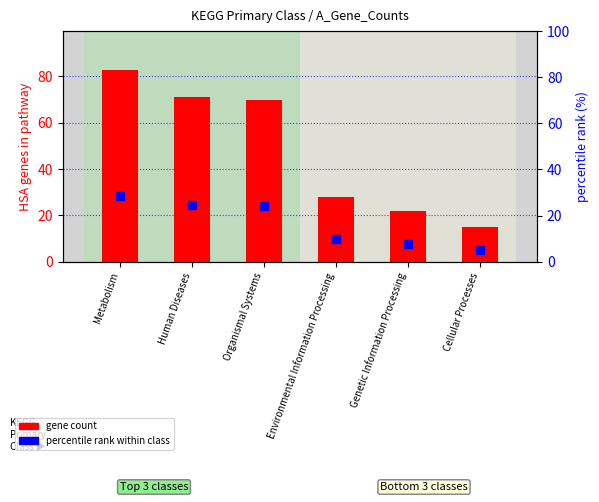

Rank the series at Metabolism from highest to lowest value.

gene count, percentile rank within class